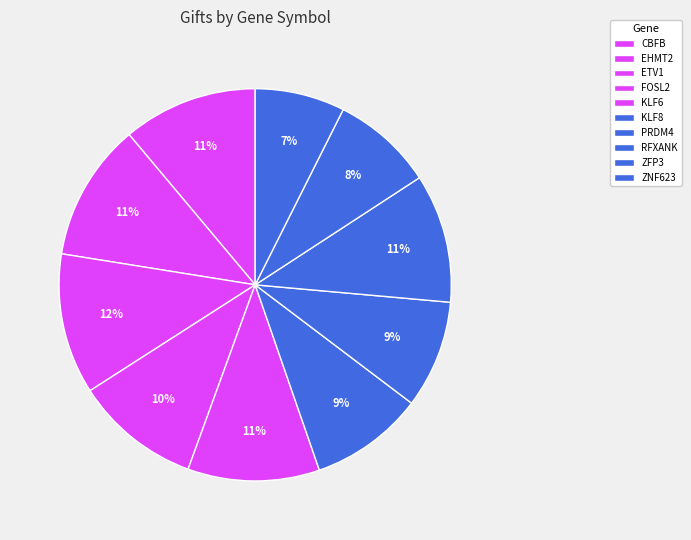

Does RFXANK account for over 50% of the chart?

No